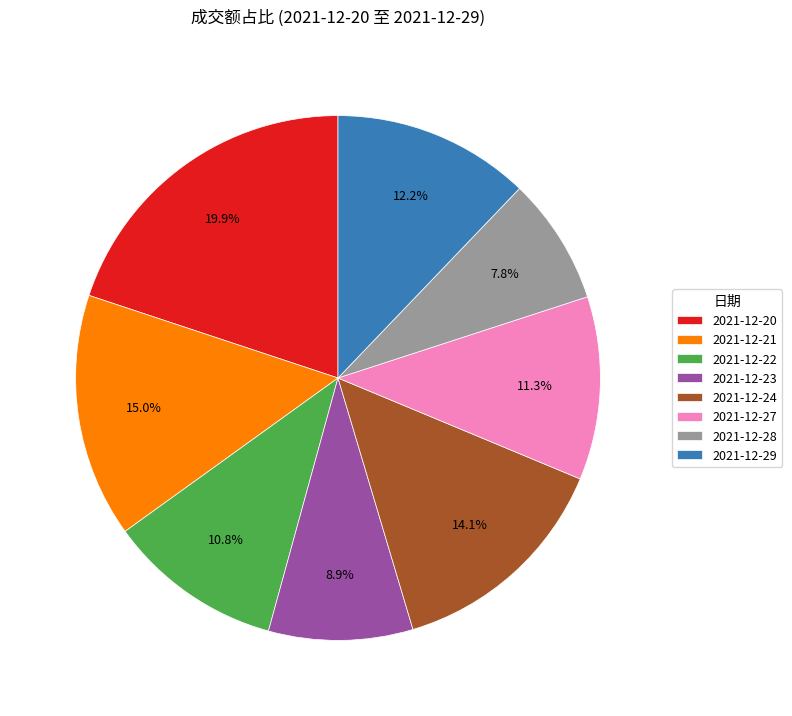

To the nearest percent, what percentage of the pie is 2021-12-24?

14%